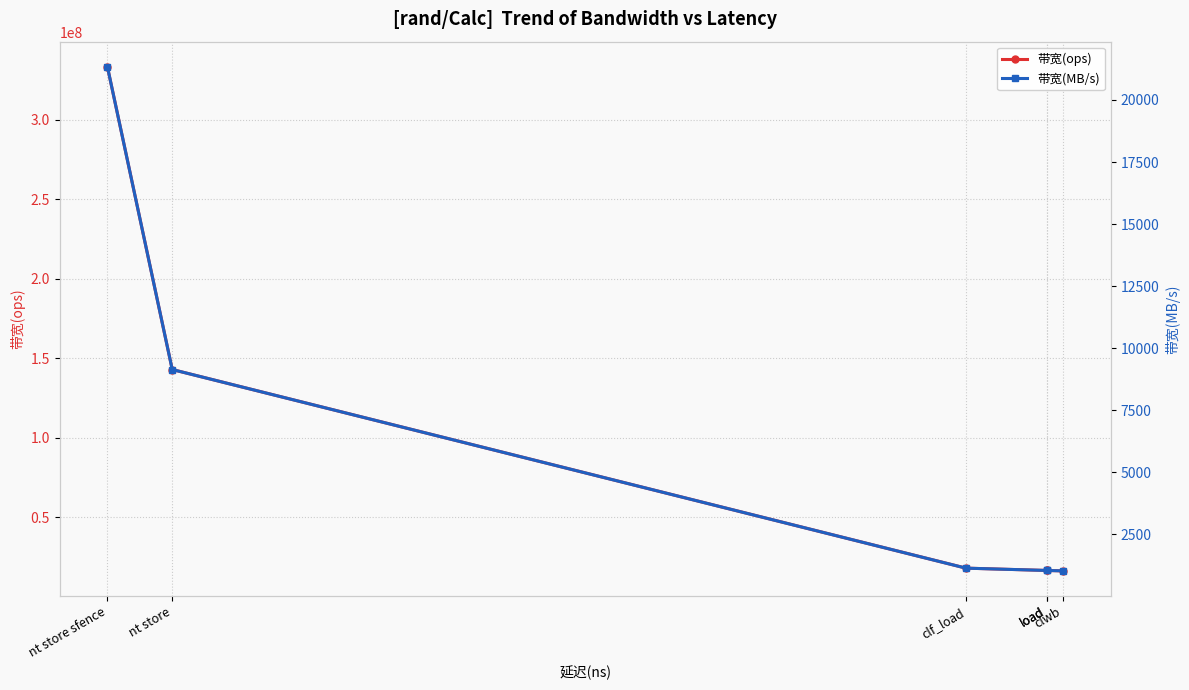

Count the number of data series in this chart.

2